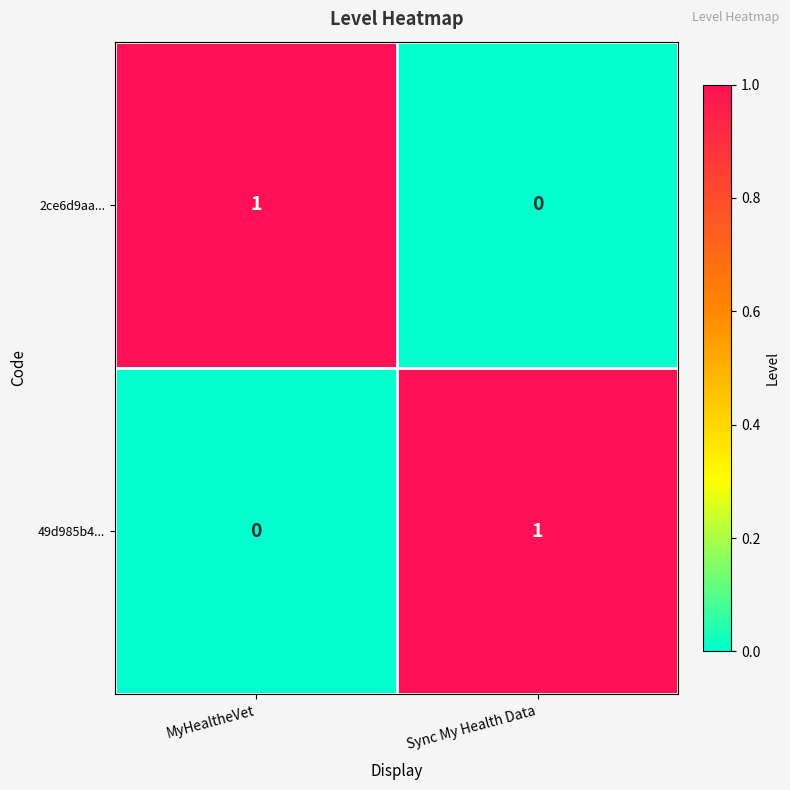

Is the value of 2ce6d9aa... at MyHealtheVet greater than the value of 49d985b4... at MyHealtheVet?

Yes